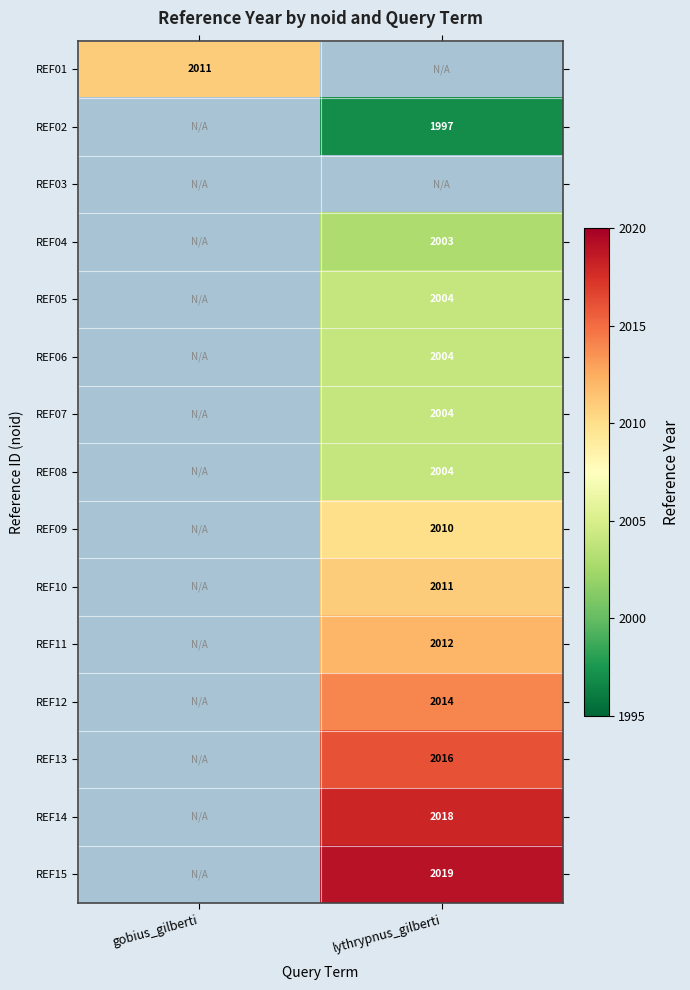

Count the number of categories in the chart.

2